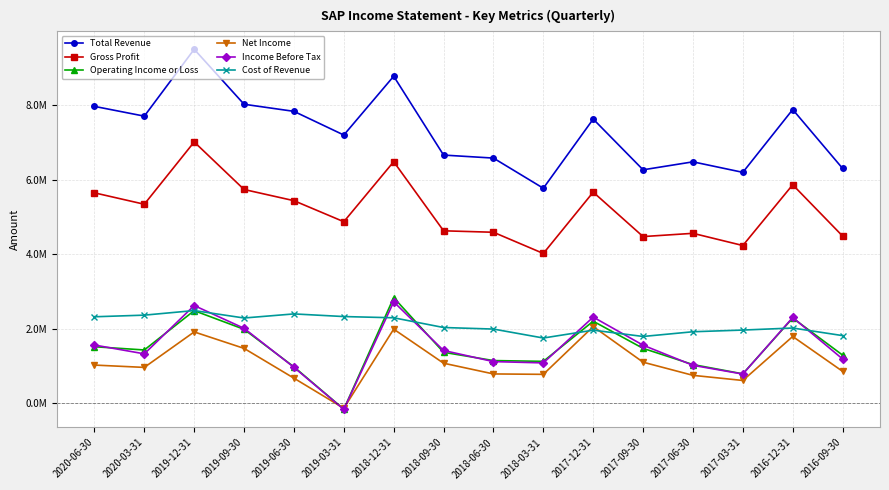

What are all the series names shown in the legend?

Total Revenue, Gross Profit, Operating Income or Loss, Net Income, Income Before Tax, Cost of Revenue